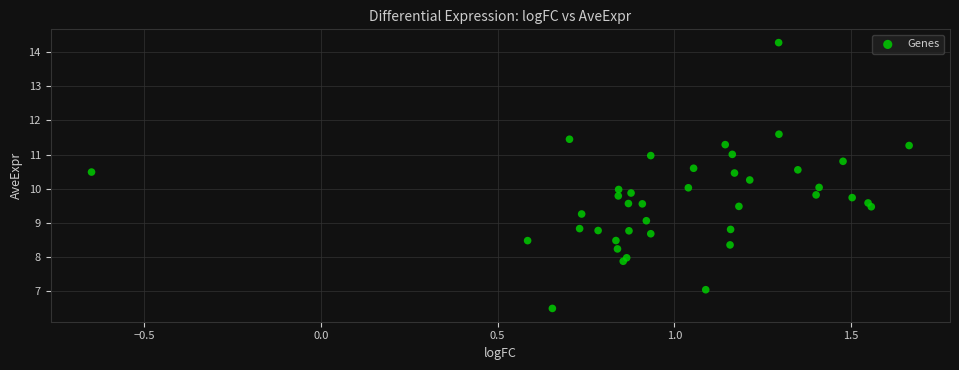

What is the range of Y values (max minus min)?

7.8